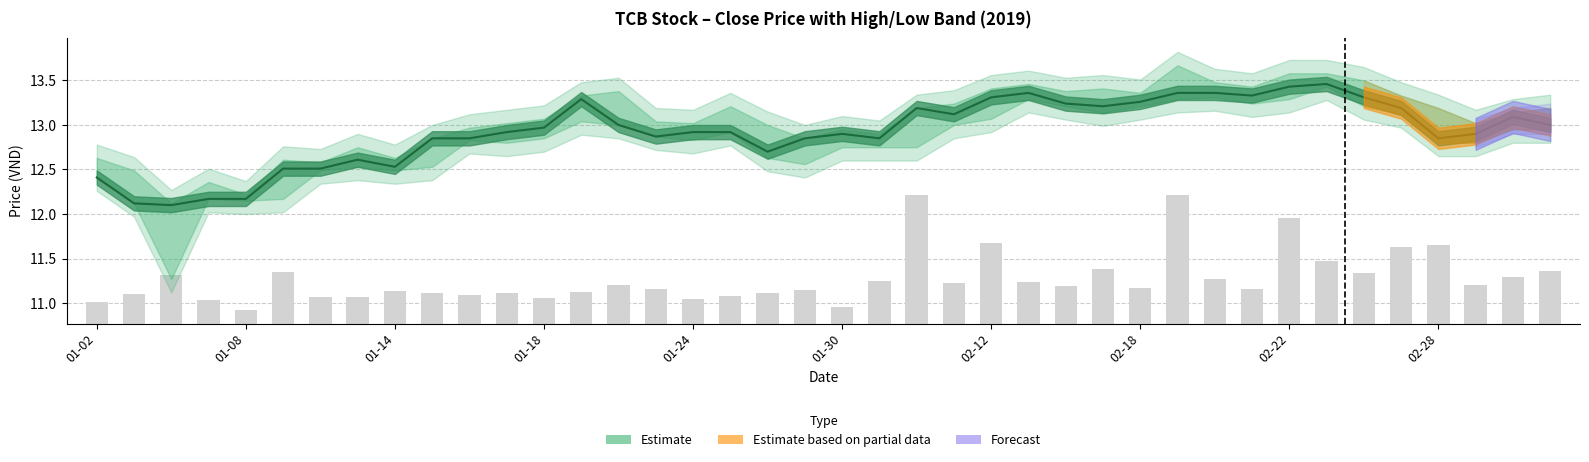

Rank the series by their maximum value, from highest to lowest.

close, volume